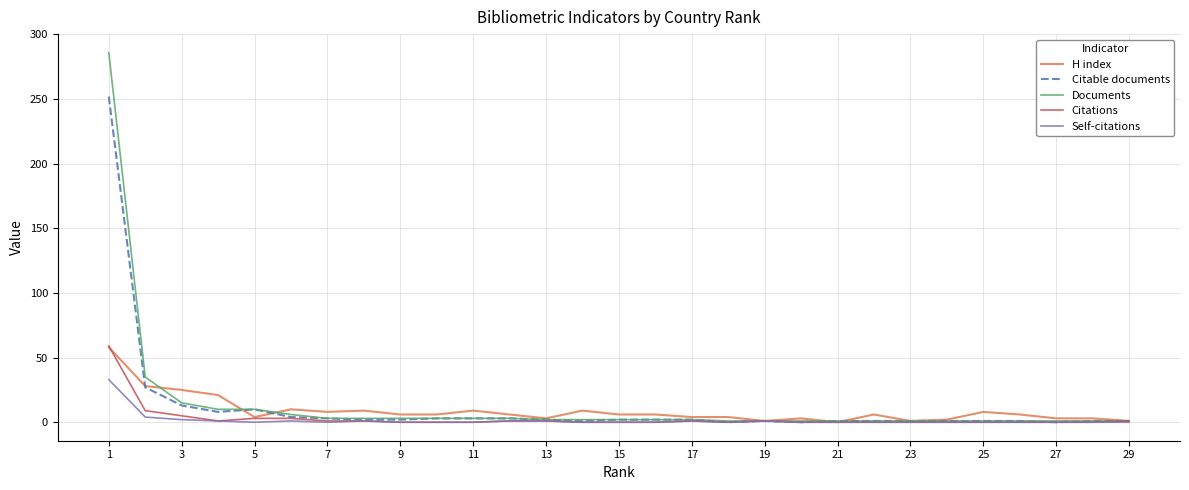

Which series has the largest range (max minus min)?

Documents